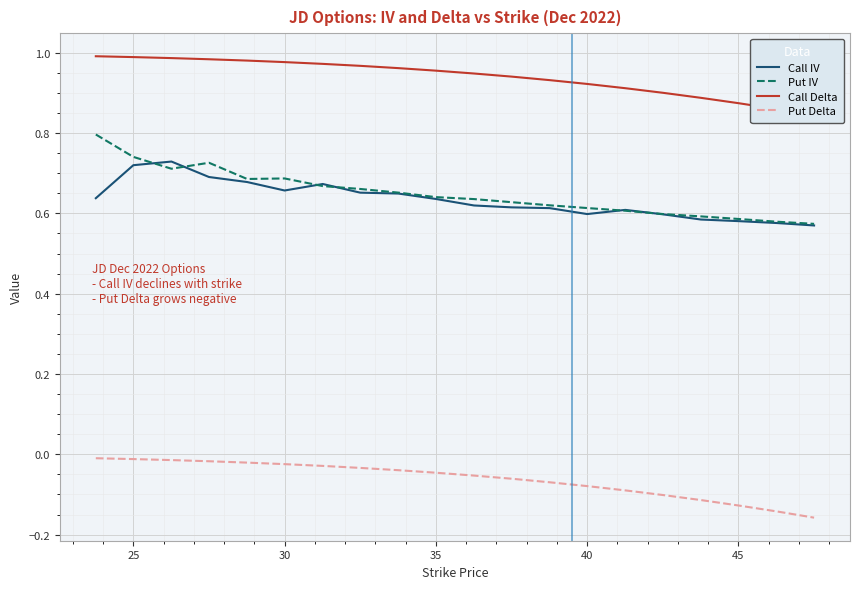

What are all the series names shown in the legend?

Call IV, Put IV, Call Delta, Put Delta